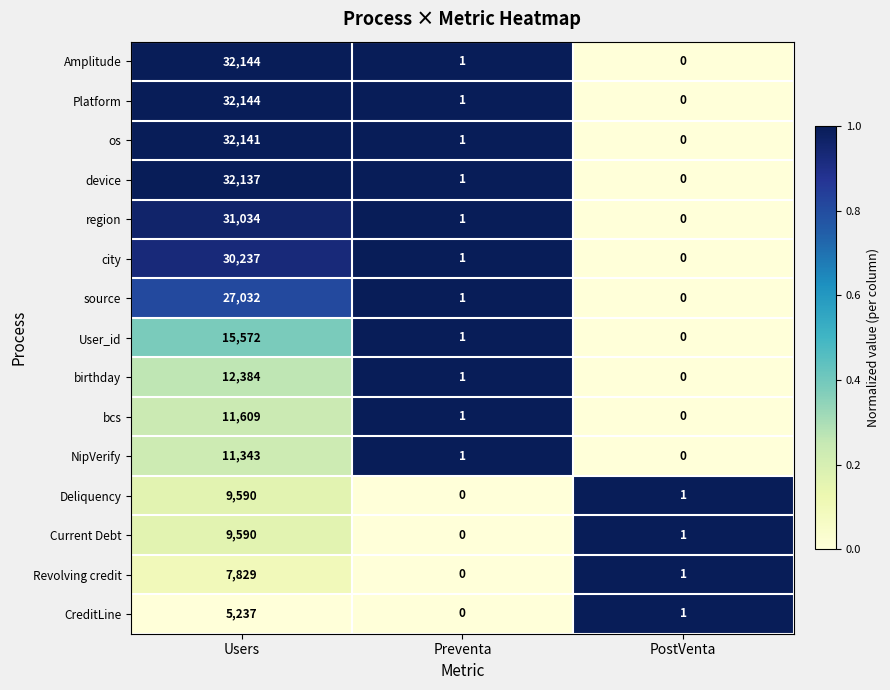

What is the highest value of the Deliquency series?

9590